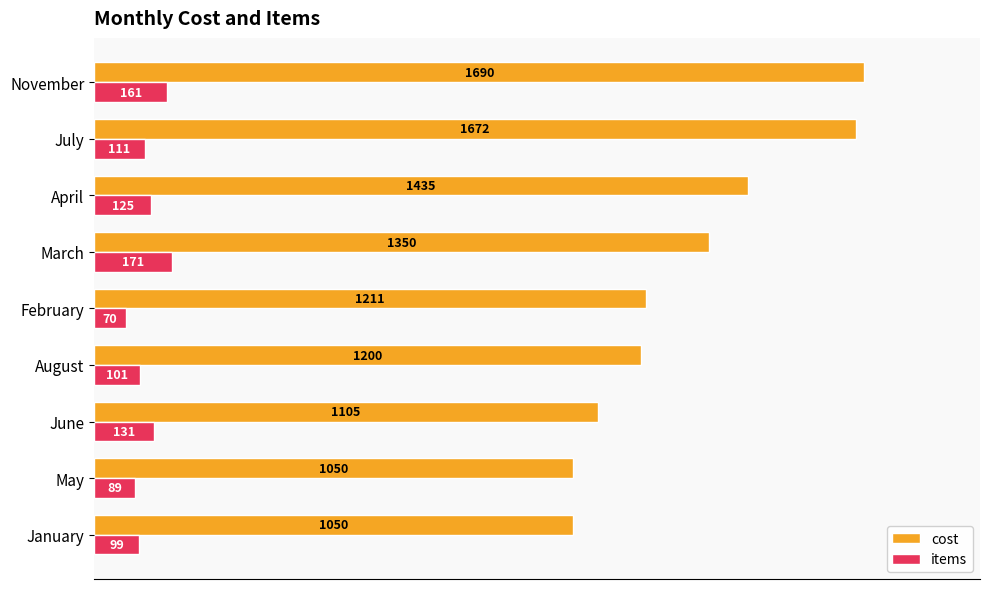

At March, list the series in order from largest to smallest.

cost, items